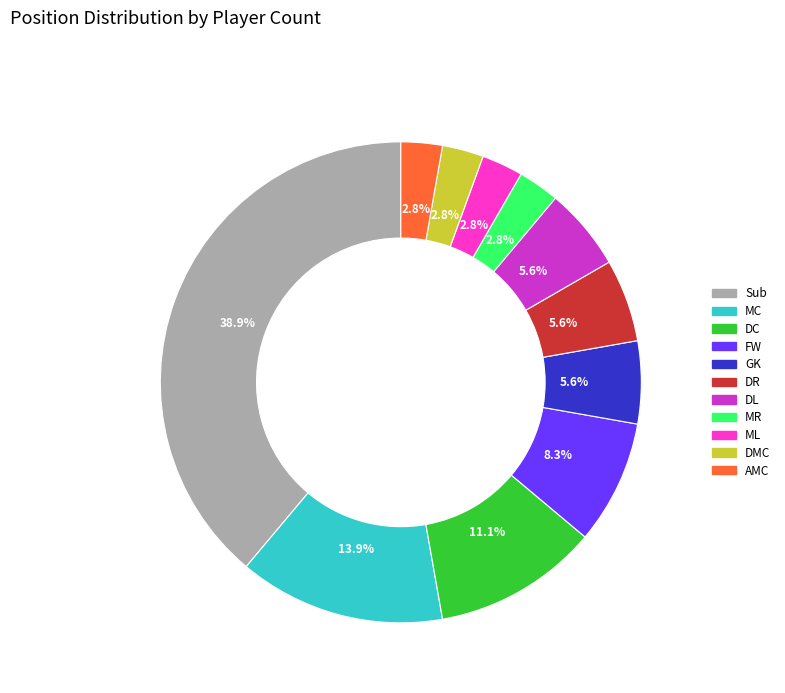

Combined, what portion of the pie is DMC and DC?

13.9%